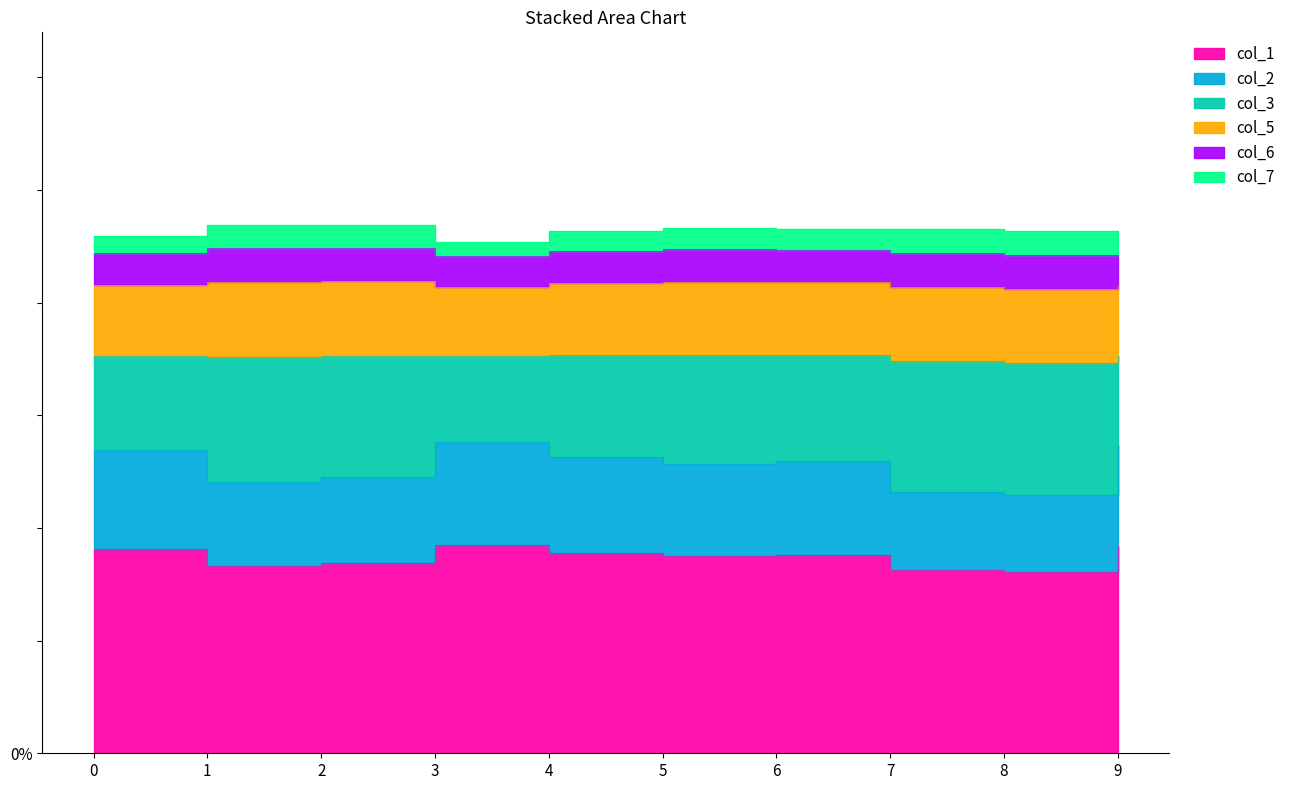

What is the value of the col_1 point at the 5th from the left?

0.1